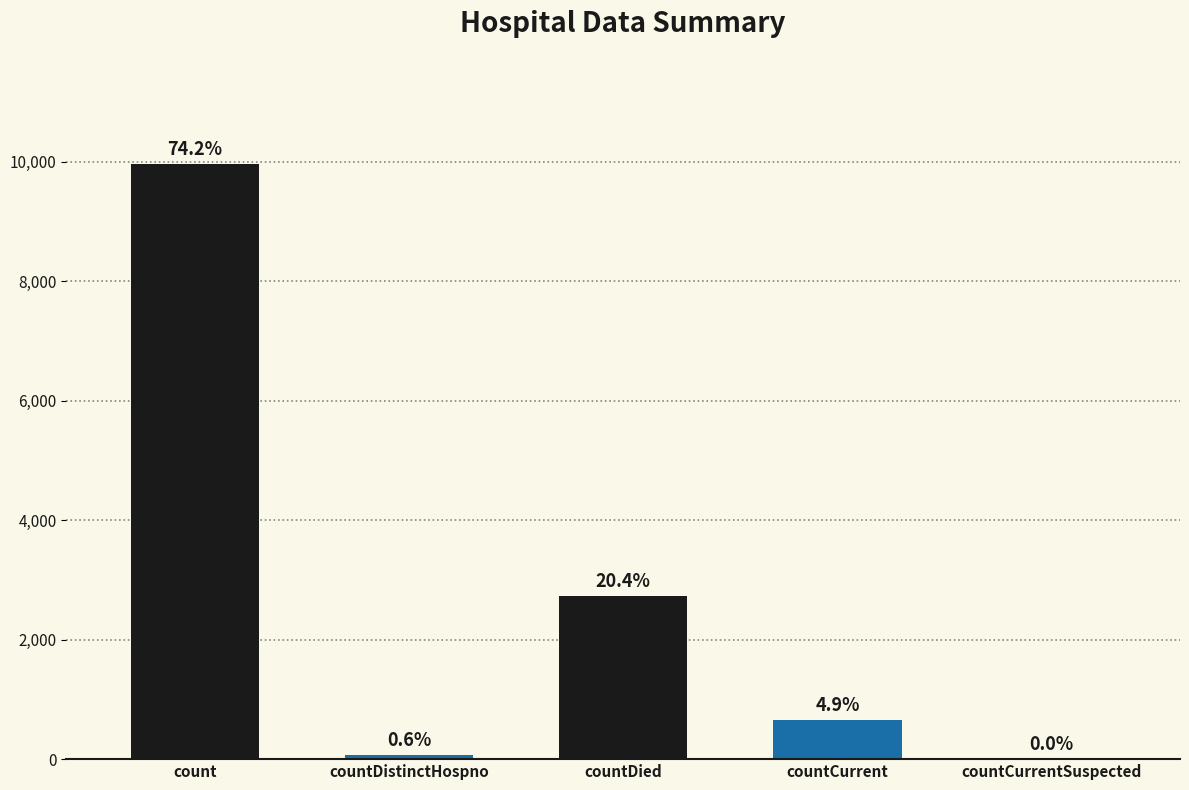

What is the sum of the values at countCurrent and countDied?

3394